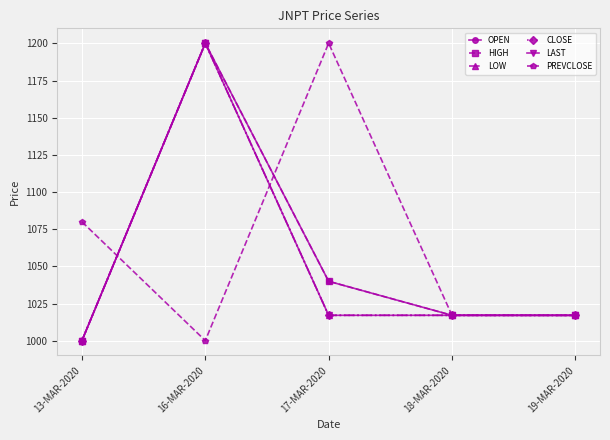

Reading left to right, list all the values displayed in this chart.

OPEN: 13-MAR-2020=1000.1	16-MAR-2020=1200.1	17-MAR-2020=1040.0	18-MAR-2020=1017.1	19-MAR-2020=1017.1
HIGH: 13-MAR-2020=1000.1	16-MAR-2020=1200.1	17-MAR-2020=1040.0	18-MAR-2020=1017.1	19-MAR-2020=1017.1
LOW: 13-MAR-2020=1000.1	16-MAR-2020=1200.1	17-MAR-2020=1017.1	18-MAR-2020=1017.1	19-MAR-2020=1017.1
CLOSE: 13-MAR-2020=1000.1	16-MAR-2020=1200.1	17-MAR-2020=1017.1	18-MAR-2020=1017.1	19-MAR-2020=1017.1
LAST: 13-MAR-2020=1000.1	16-MAR-2020=1200.1	17-MAR-2020=1017.1	18-MAR-2020=1017.1	19-MAR-2020=1017.1
PREVCLOSE: 13-MAR-2020=1080.0	16-MAR-2020=1000.1	17-MAR-2020=1200.1	18-MAR-2020=1017.1	19-MAR-2020=1017.1